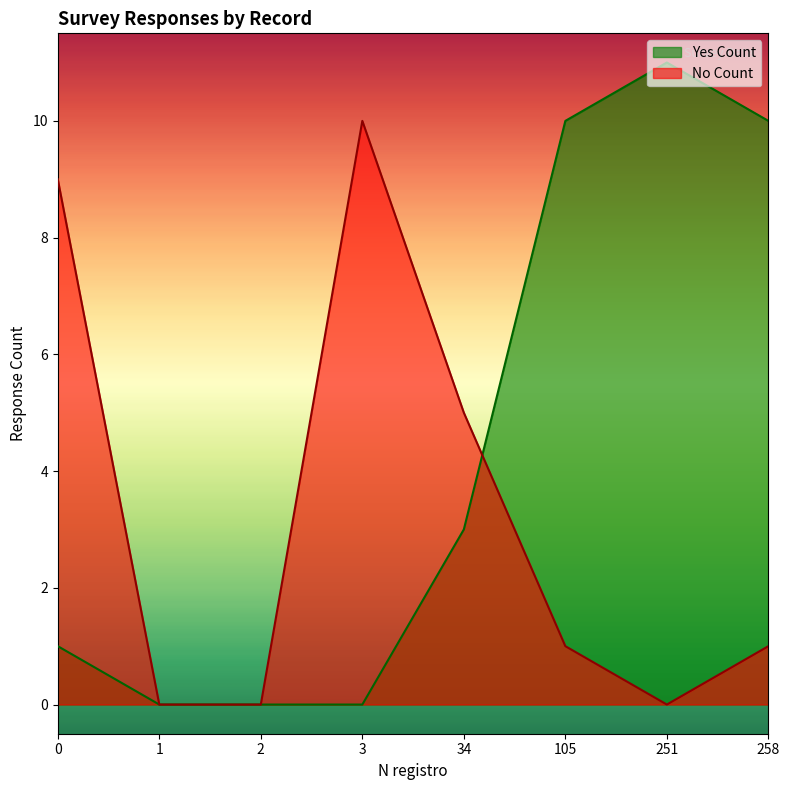

Reading left to right, list all the values displayed in this chart.

Yes Count: 0=1	1=0	2=0	3=0	34=3	105=10	251=11	258=10
No Count: 0=9	1=0	2=0	3=10	34=5	105=1	251=0	258=1